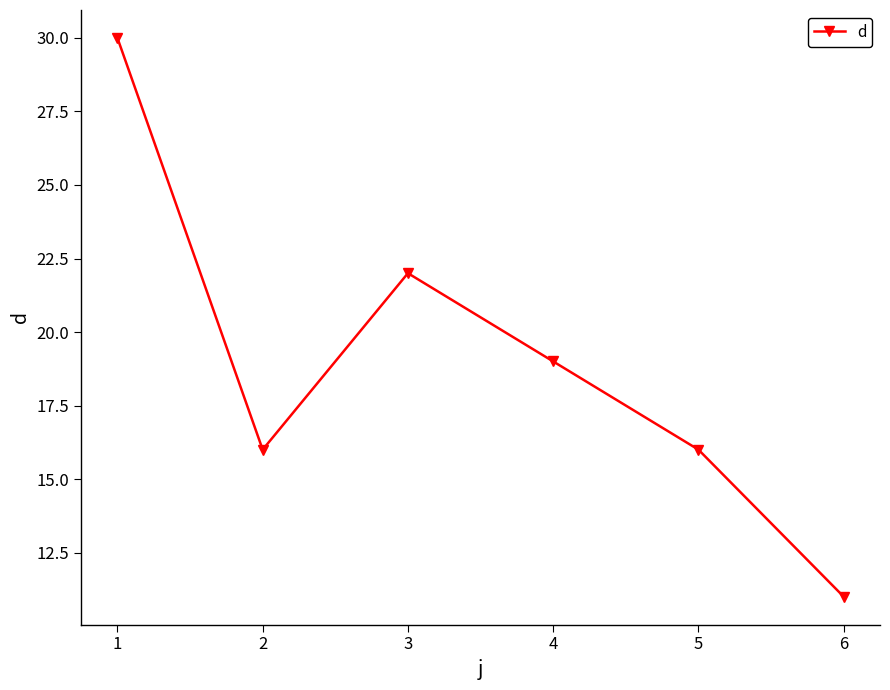

Reading left to right, what are all the values shown in this chart?

30	16	22	19	16	11